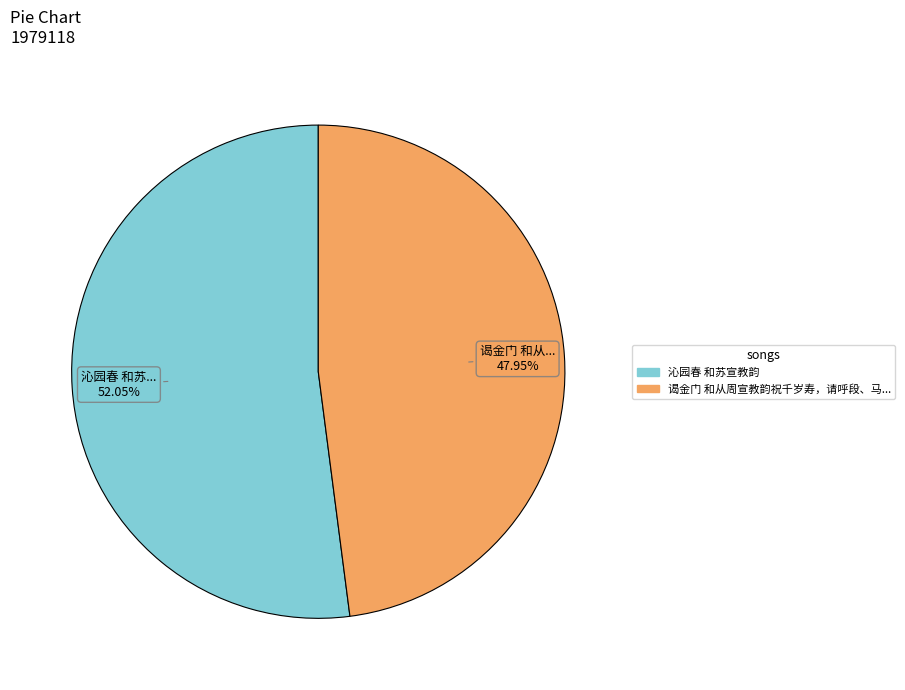

Is there a majority slice in this chart?

Yes